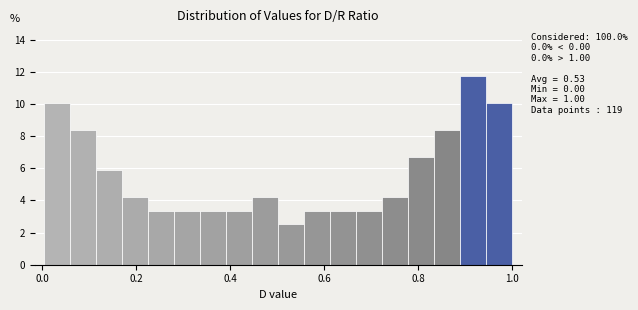

Read against the x-axis, roughly where is the centre of the tallest bar?

0.92